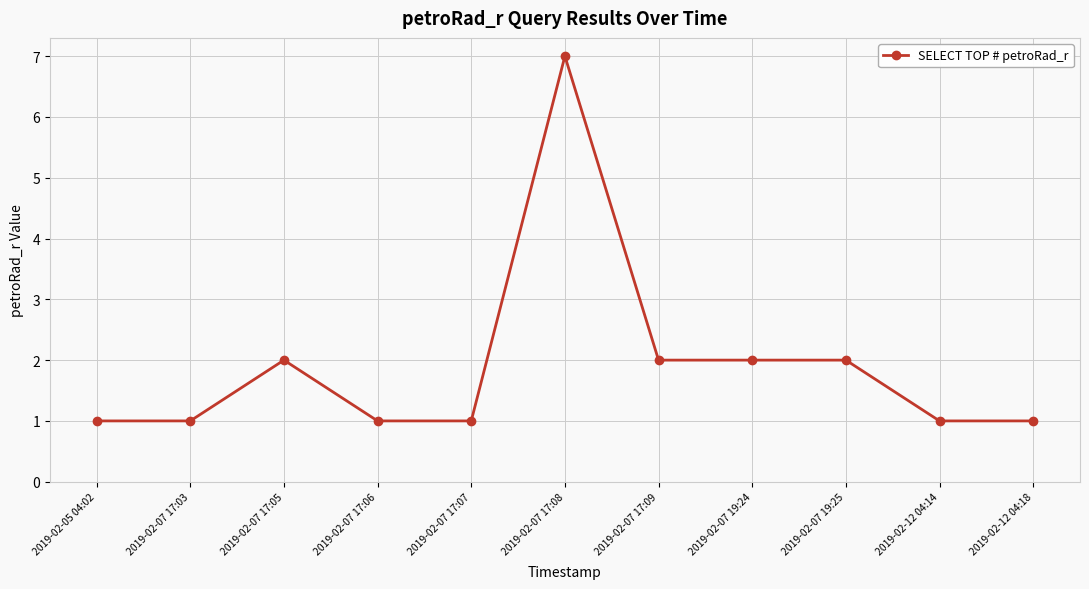

At which category does the data reach its first local peak?

2019-02-07 17:05